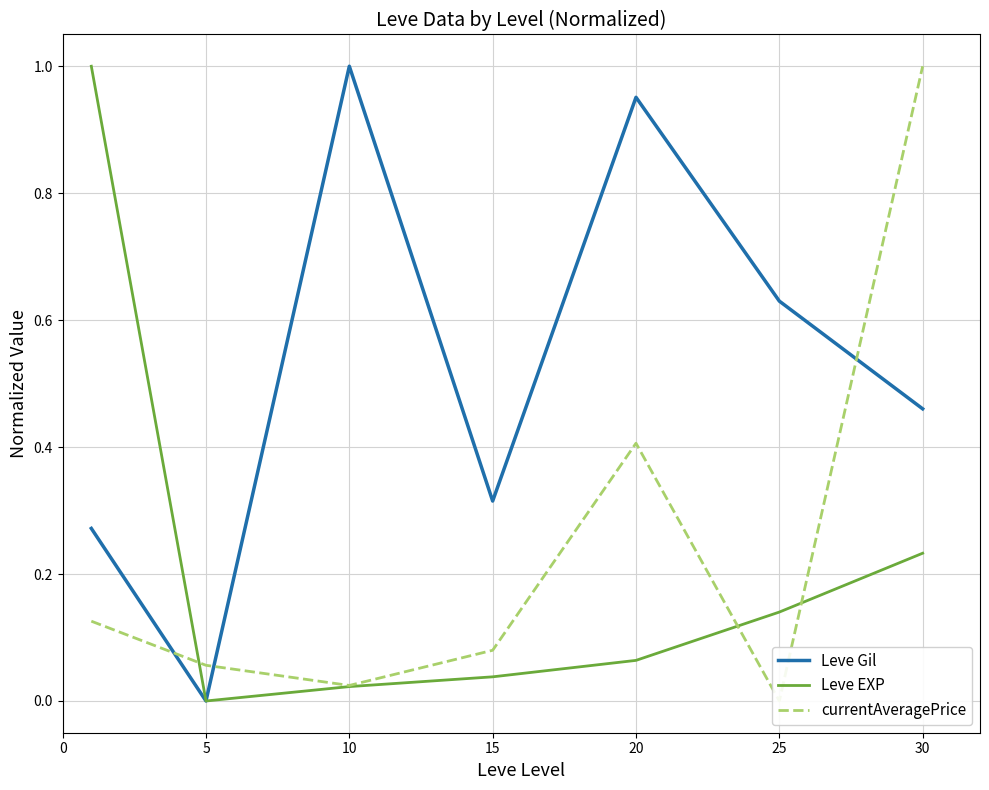

At which label is Leve EXP closest to 0?

5